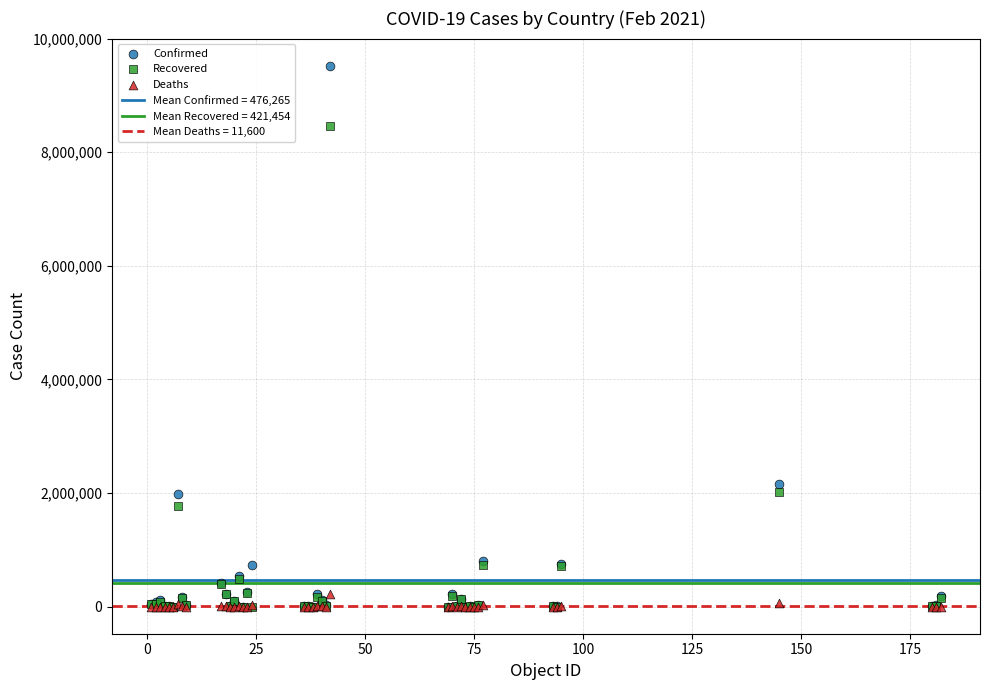

In the Confirmed series, what Y value is closest to 4762411?

2157216